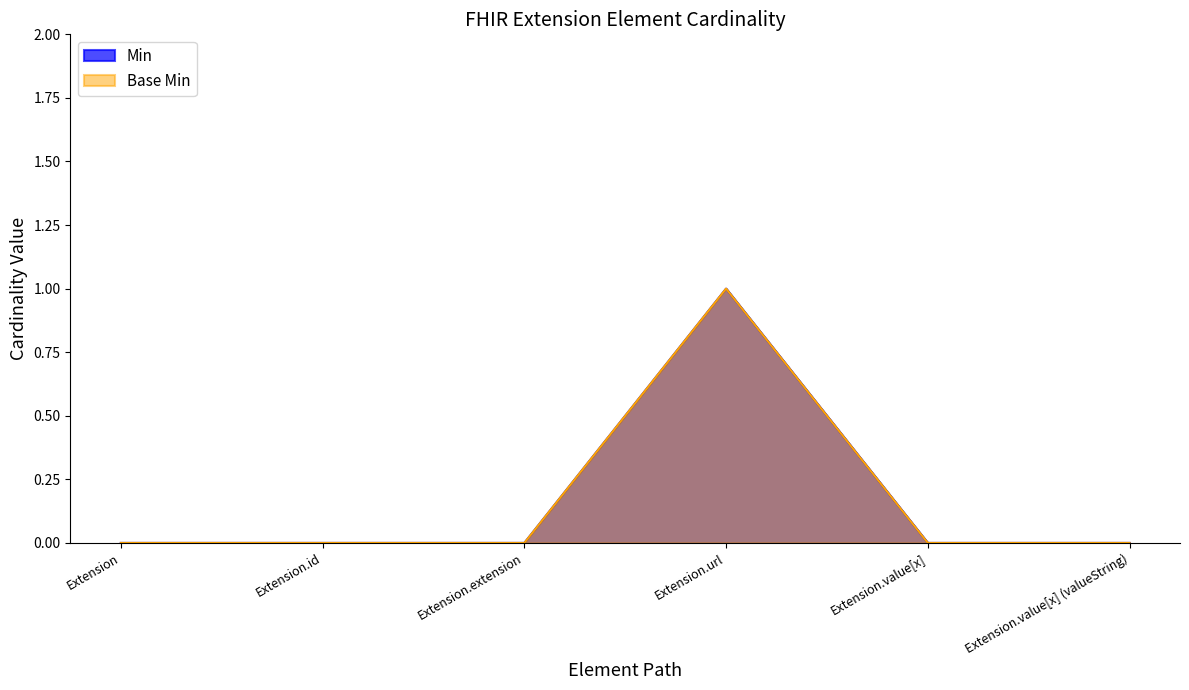

Which category has the highest value across all series?

Extension.url